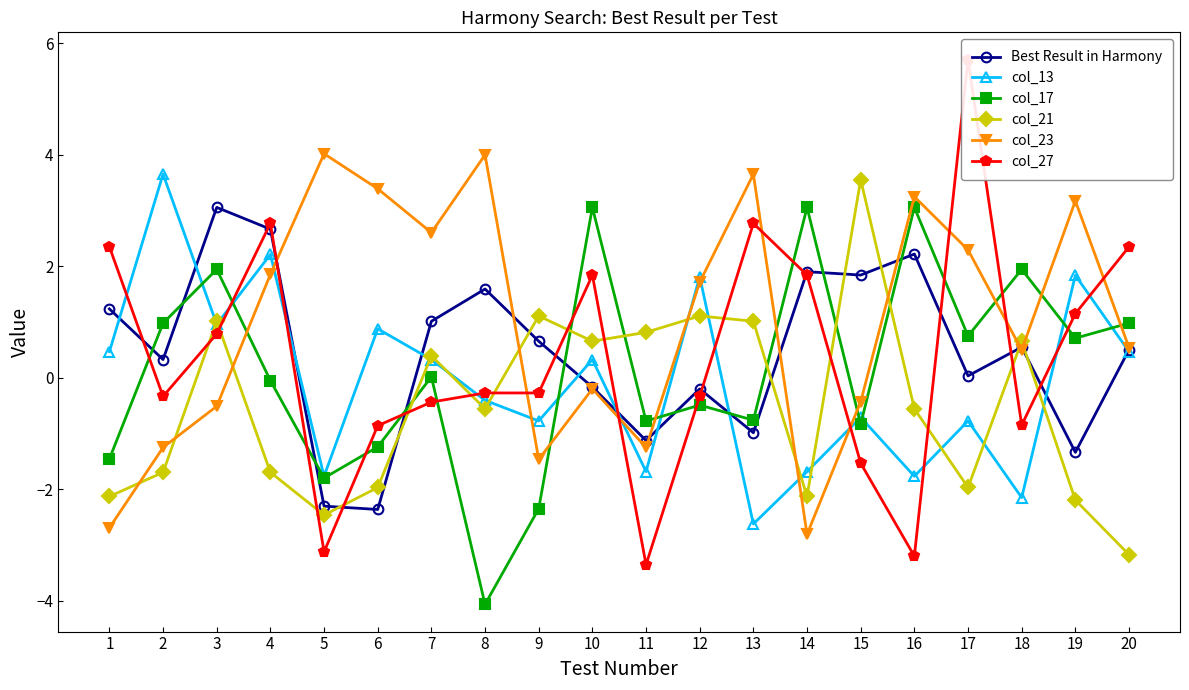

Is this an area chart (filled region under the line)?

No